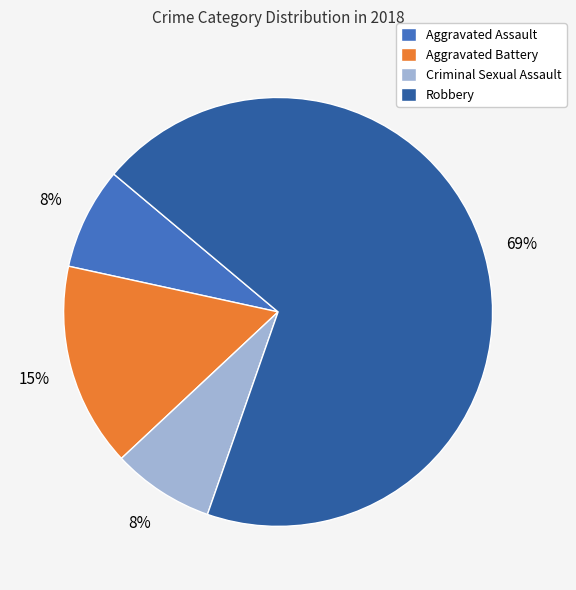

What is the largest slice in the pie chart?

Robbery